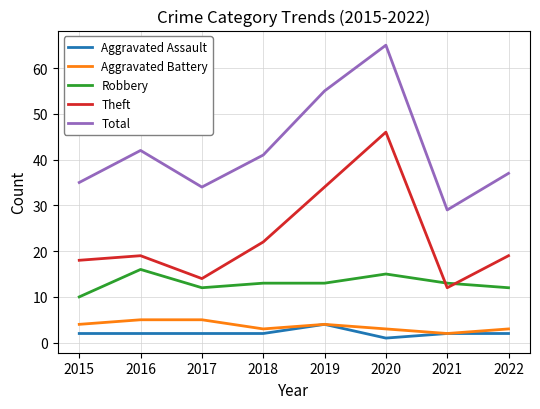

True or false: Aggravated Battery and Robbery intersect in this chart.

False